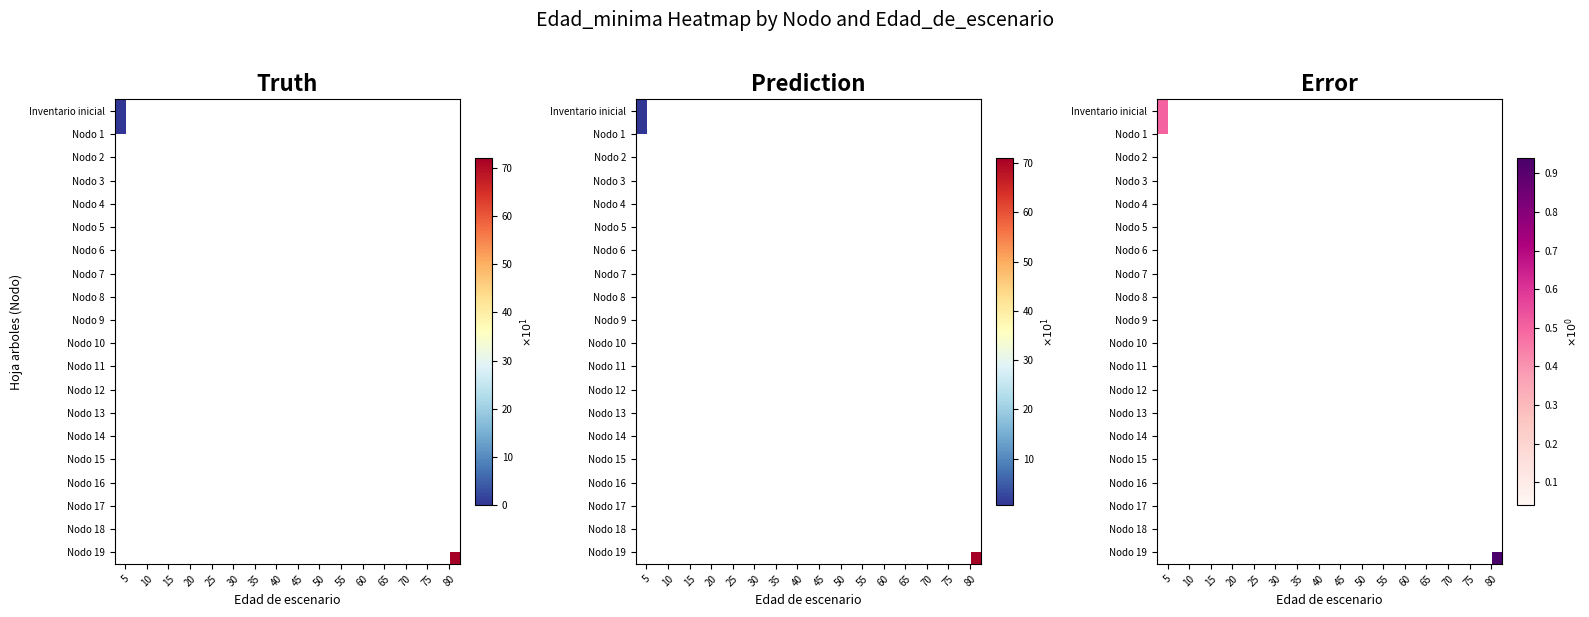

Rank the series at 60 from lowest to highest value.

Inventario inicial, Nodo 1, Nodo 2, Nodo 3, Nodo 4, Nodo 5, Nodo 6, Nodo 7, Nodo 8, Nodo 9, Nodo 10, Nodo 11, Nodo 12, Nodo 13, Nodo 14, Nodo 15, Nodo 16, Nodo 17, Nodo 18, Nodo 19